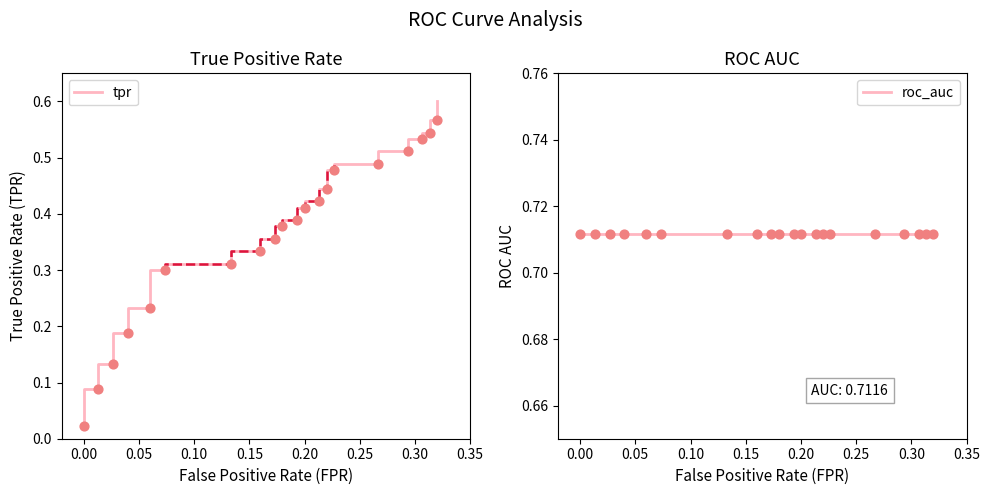

Which series has the largest total across all categories?

roc_auc